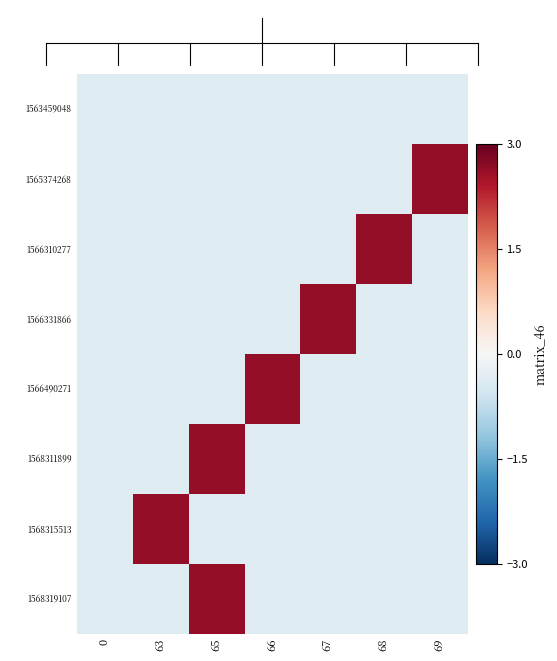

Reading left to right, extract all data points from this chart.

1563459048: 0=-0.4	63=-0.4	65=-0.4	66=-0.4	67=-0.4	68=-0.4	69=-0.4
1565374268: 0=-0.4	63=-0.4	65=-0.4	66=-0.4	67=-0.4	68=-0.4	69=2.6
1566310277: 0=-0.4	63=-0.4	65=-0.4	66=-0.4	67=-0.4	68=2.6	69=-0.4
1566331866: 0=-0.4	63=-0.4	65=-0.4	66=-0.4	67=2.6	68=-0.4	69=-0.4
1566490271: 0=-0.4	63=-0.4	65=-0.4	66=2.6	67=-0.4	68=-0.4	69=-0.4
1568311899: 0=-0.4	63=-0.4	65=2.6	66=-0.4	67=-0.4	68=-0.4	69=-0.4
1568315513: 0=-0.4	63=2.6	65=-0.4	66=-0.4	67=-0.4	68=-0.4	69=-0.4
1568319107: 0=-0.4	63=-0.4	65=2.6	66=-0.4	67=-0.4	68=-0.4	69=-0.4